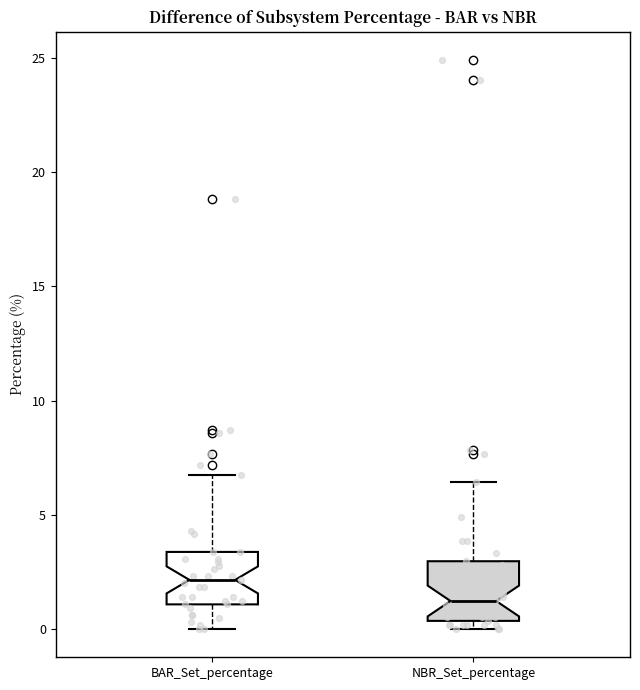

Where does the lower whisker of the box for BAR_Set_percentage end on the y-axis? The values are not printed on the chart, so give them approximately, as read against the axis.

0.0